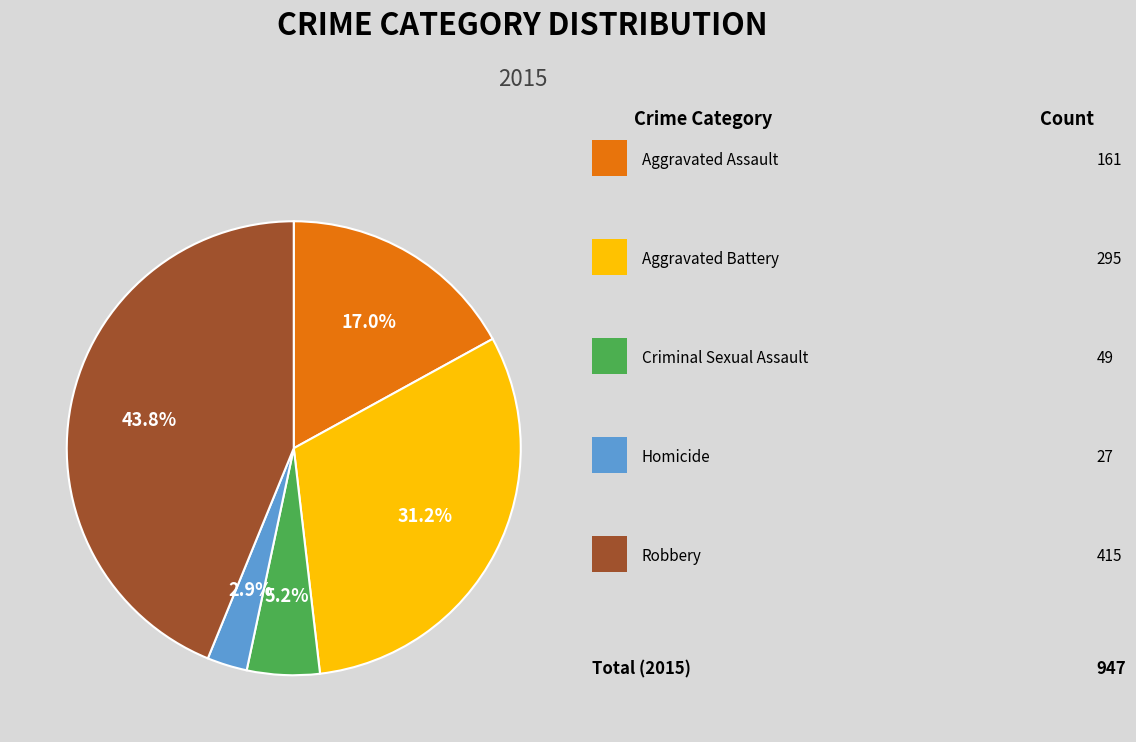

Does any single category account for the majority?

No